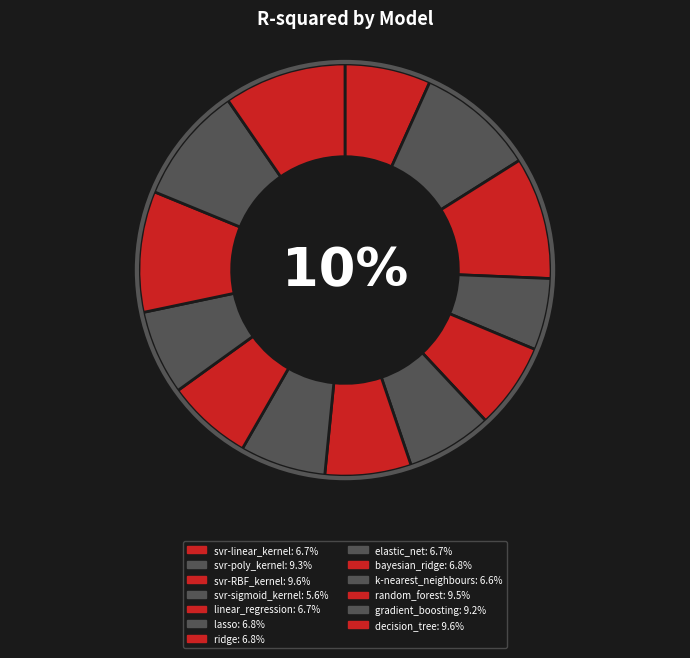

True or false: lasso accounts for 1% of the total.

False